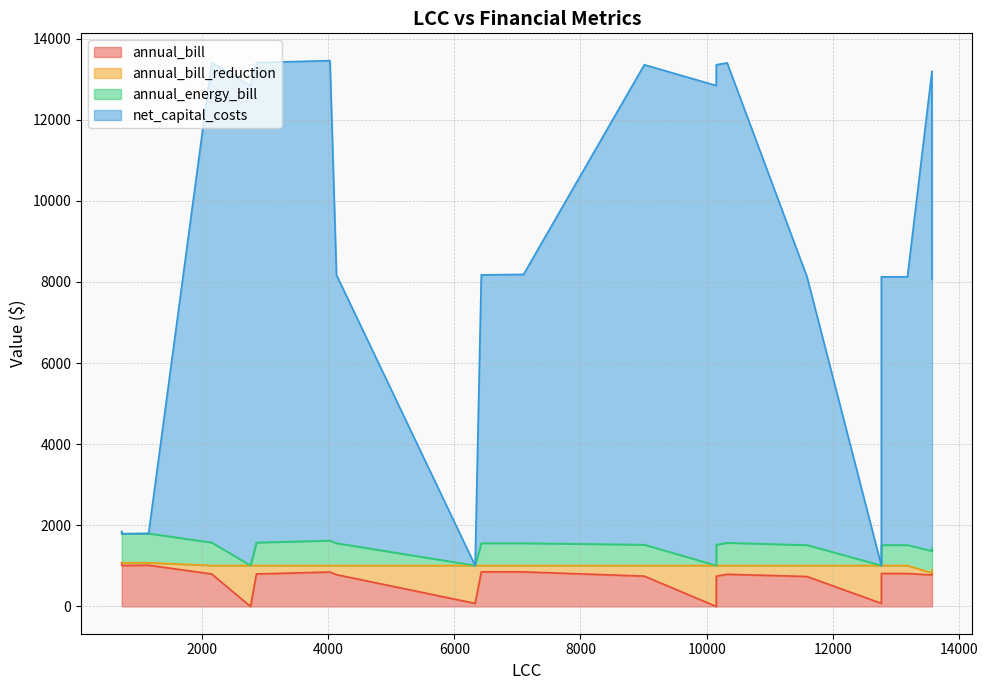

What is the difference between the highest and lowest values at 726?

767.6